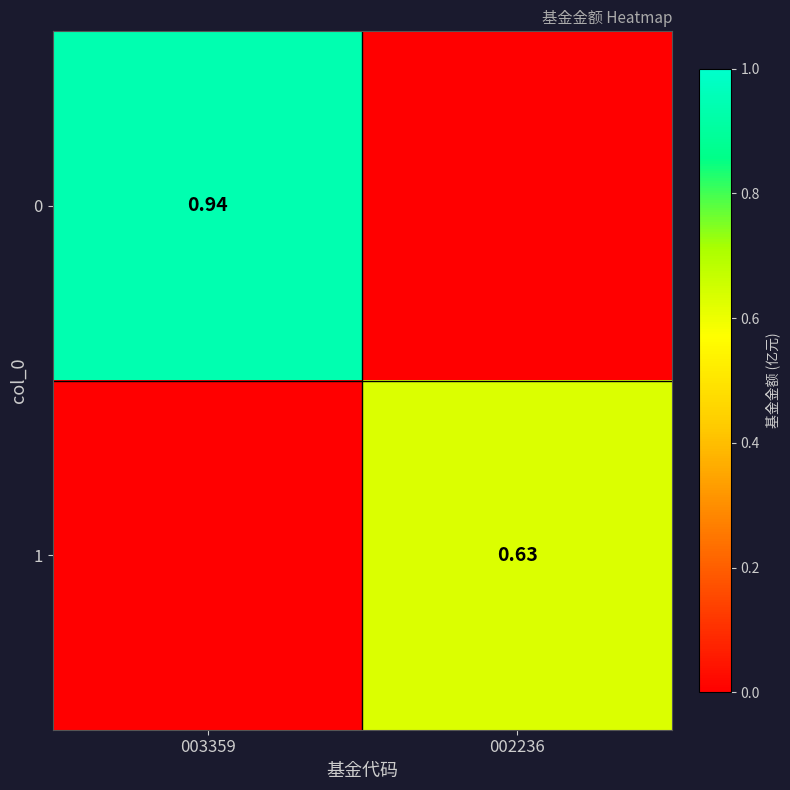

What is the difference between the 0 values at 003359 and 002236?

0.9